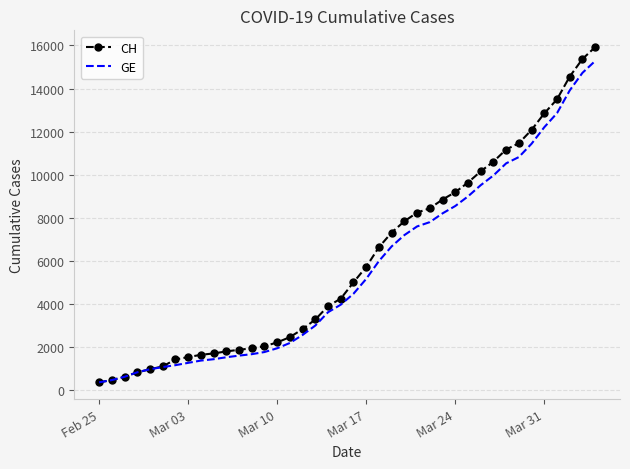

Which series has the largest total across all categories?

CH